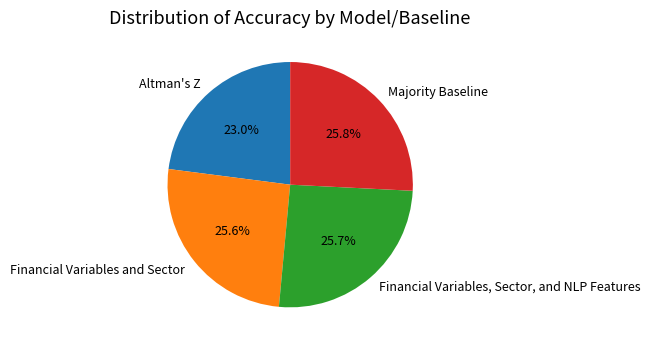

To the nearest percent, what is the difference between the Majority Baseline and Altman's Z slice percentages?

3%